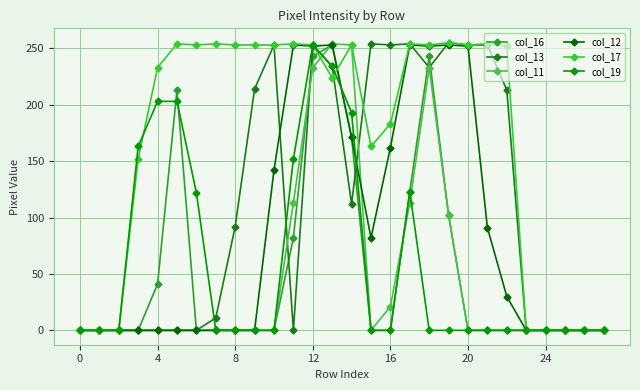

Where is the first local maximum for col_11?

13